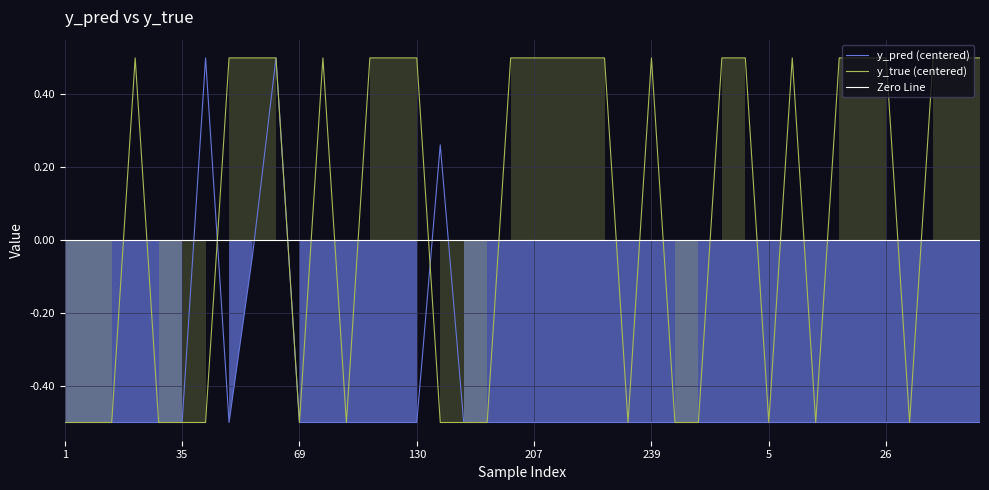

At 127, list the series in order from smallest to largest.

y_pred, y_true